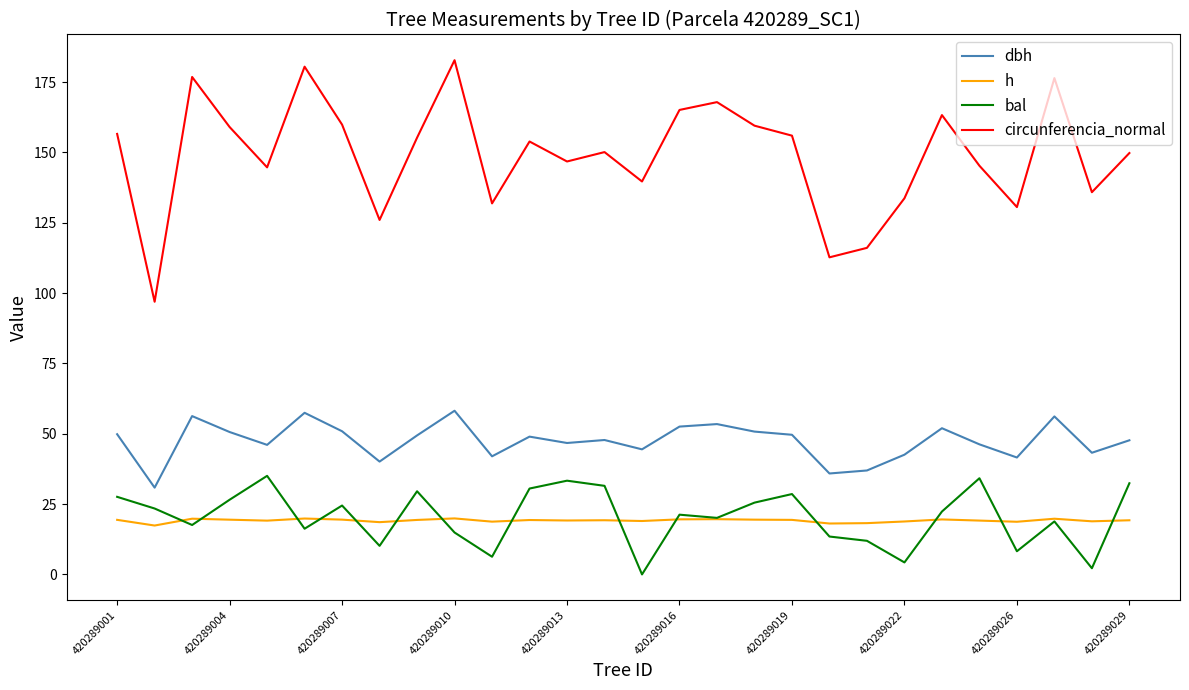

List the series in order of their peak value, lowest first.

h, bal, dbh, circunferencia_normal